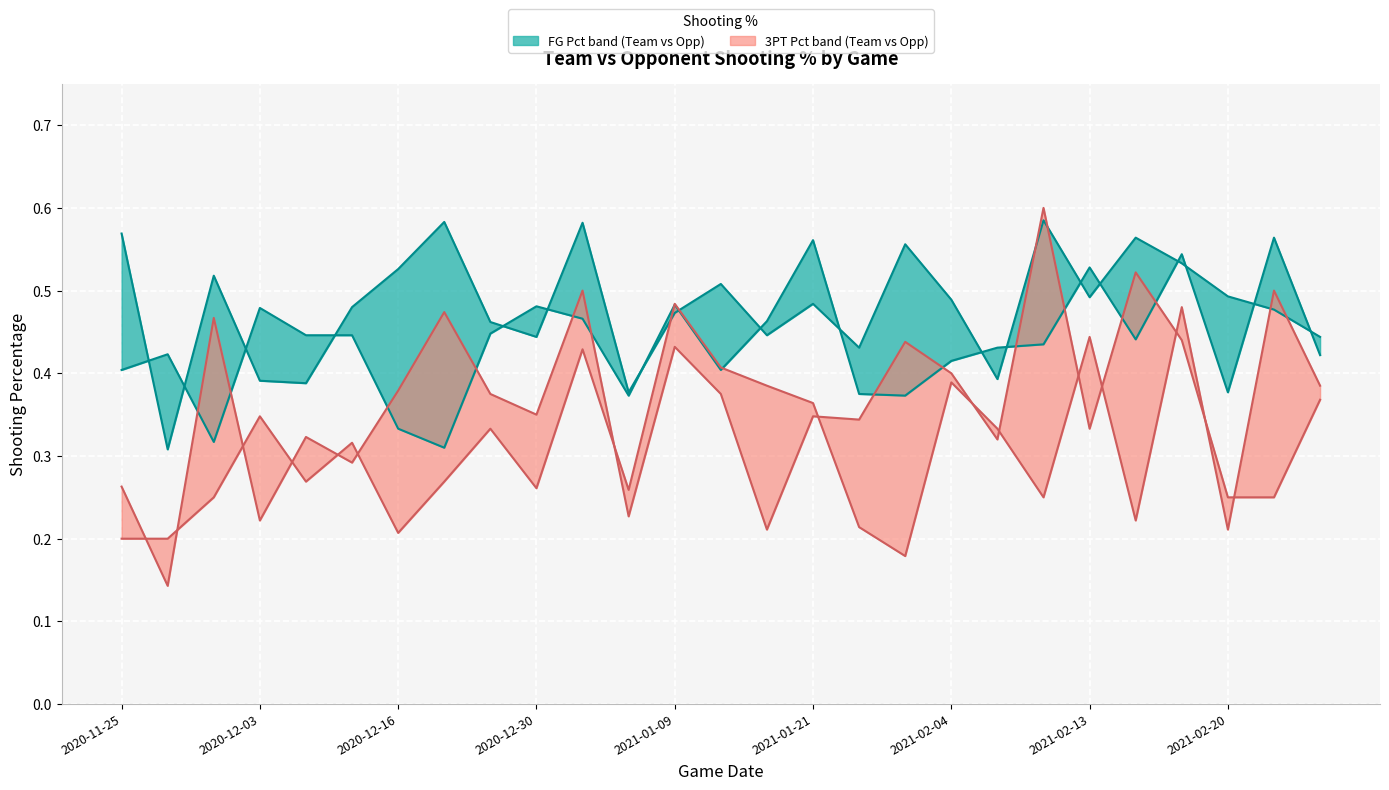

How many lines are shown in the chart?

4